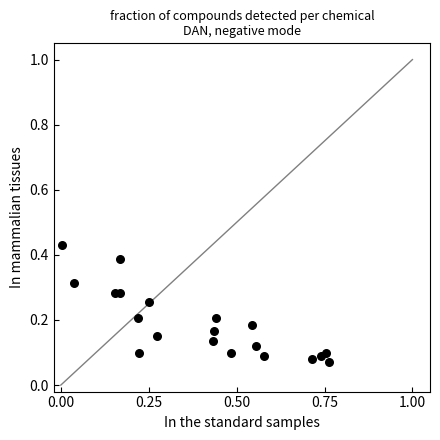

What is the range of X values (max minus min)?

0.8